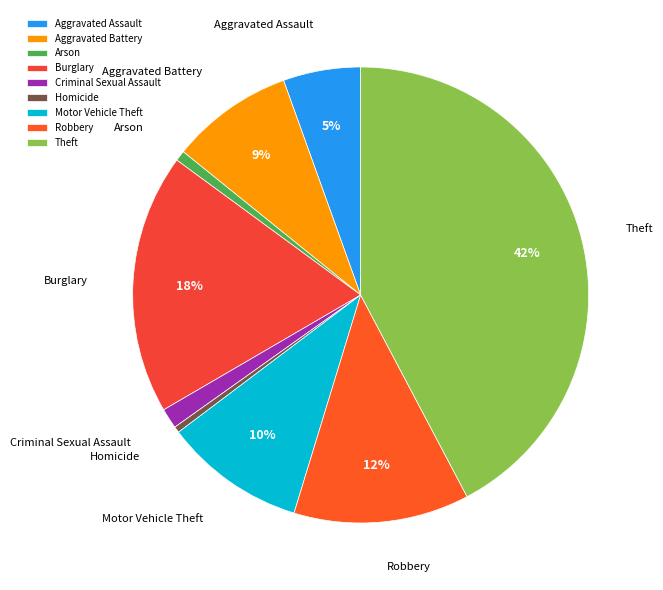

Is Robbery the majority of the pie?

No